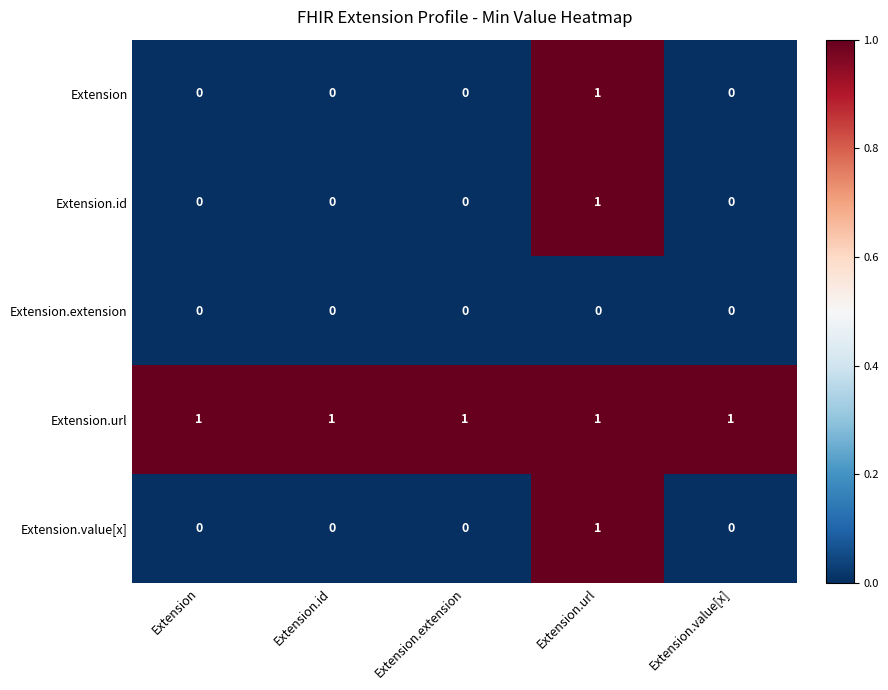

What is the difference between the highest and lowest values at Extension.url?

1